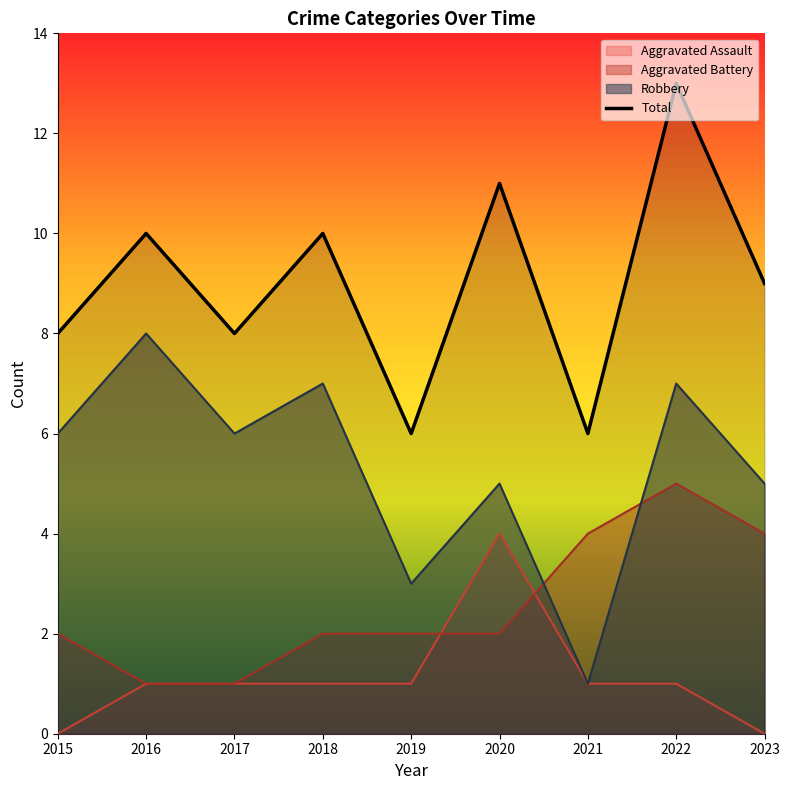

Rank the categories by value from highest to lowest.

2022, 2020, 2016, 2018, 2023, 2015, 2017, 2019, 2021